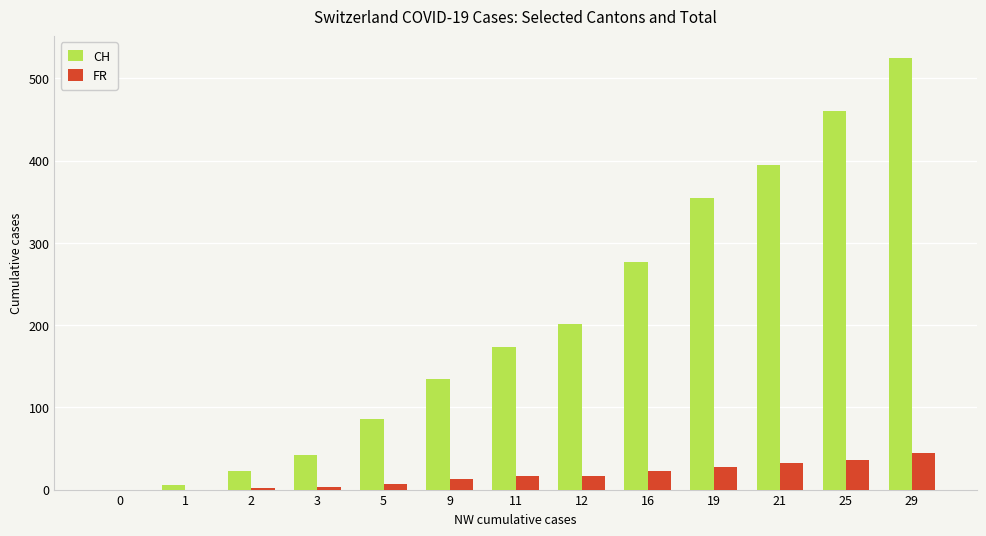

Which series changed the most between 1 and 25?

CH